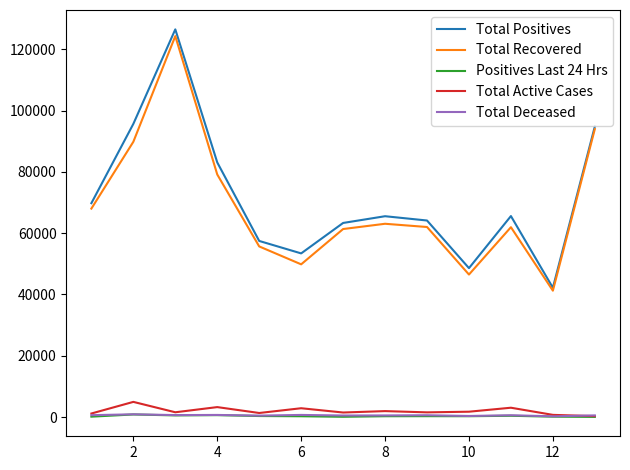

What is the average value of the Positives Last 24 Hrs series?

325